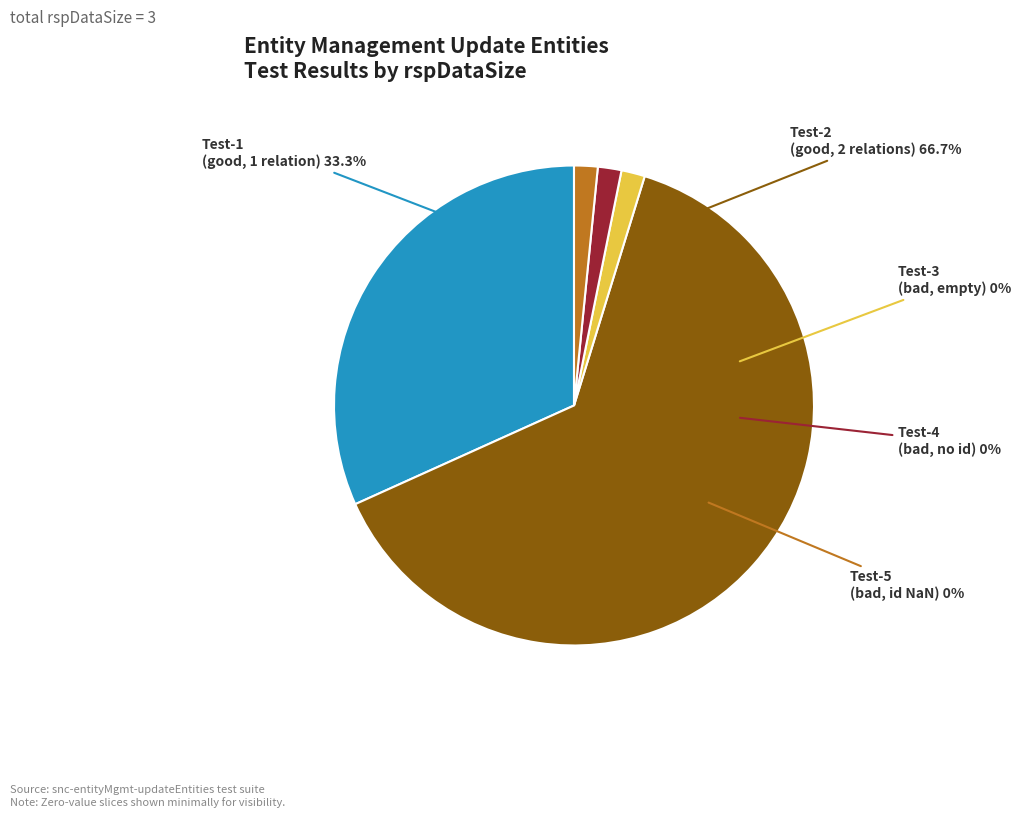

Is snc-entityMgmt-updateEntities-Test-3 the majority of the pie?

No